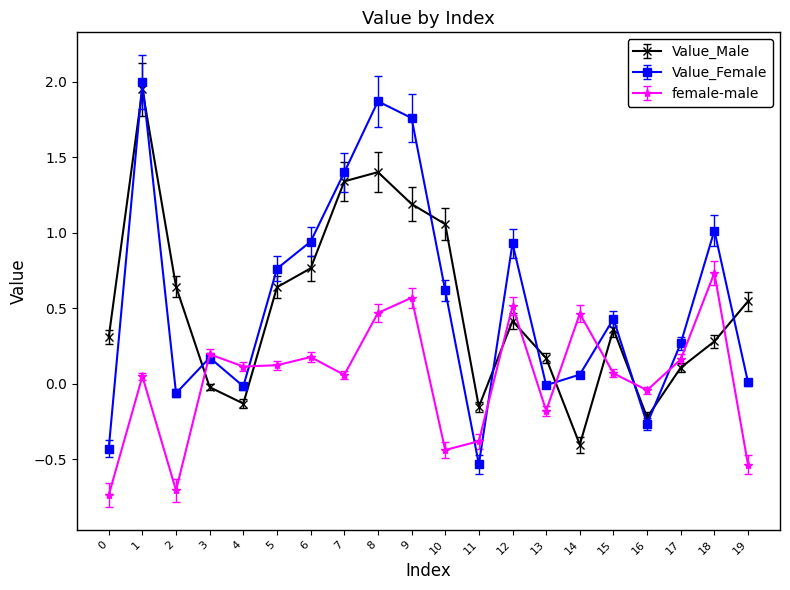

In Value_Male, how many points are higher than both neighbors (excluding endpoints)?

4